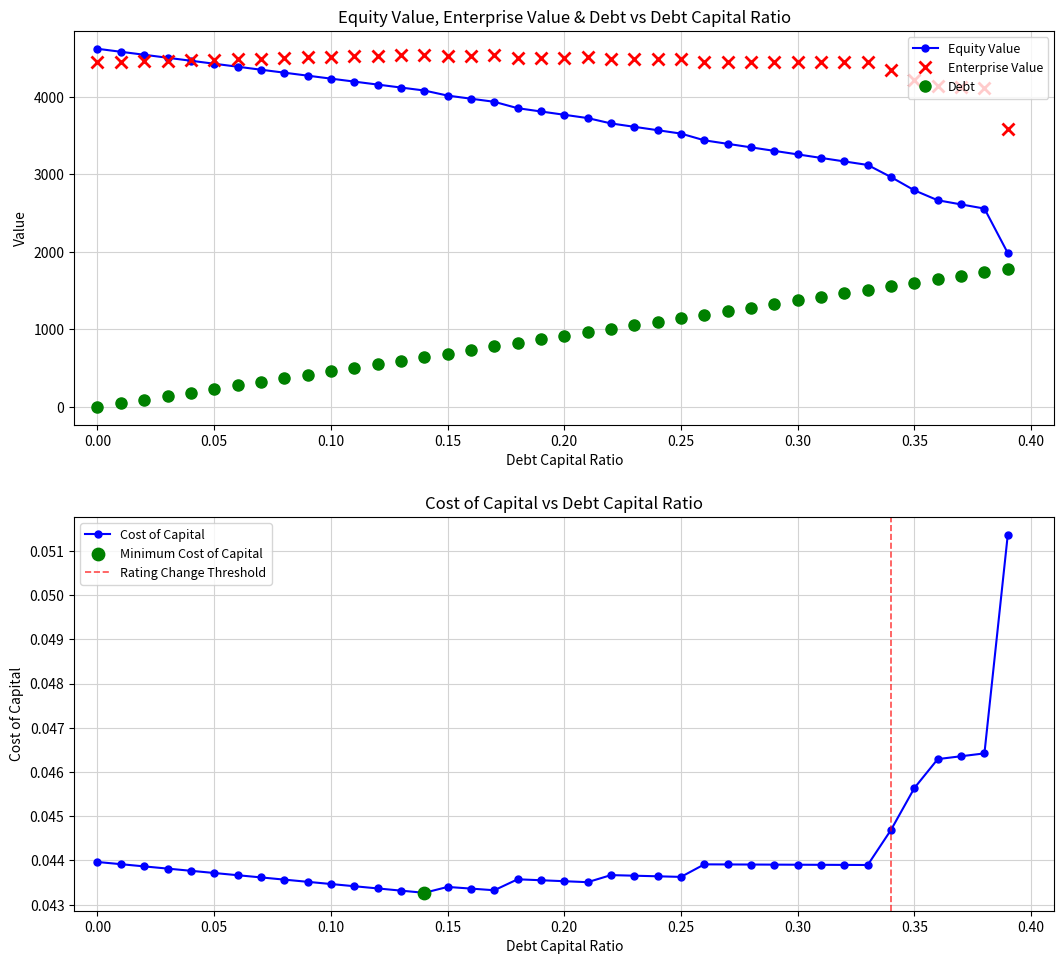

At how many categories does at least one series exceed 1024?

40